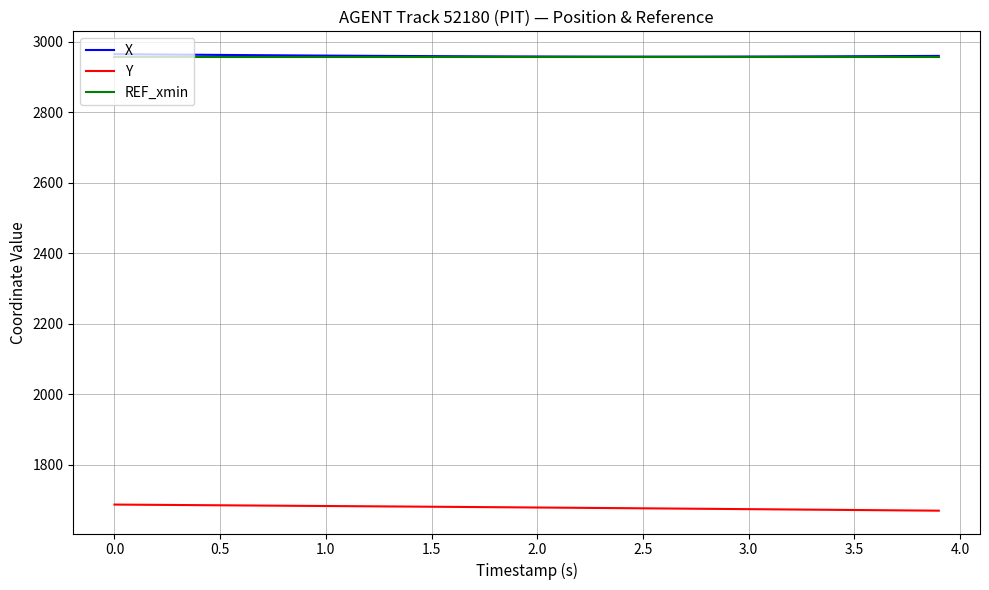

True or false: REF_xmin and X intersect in this chart.

False